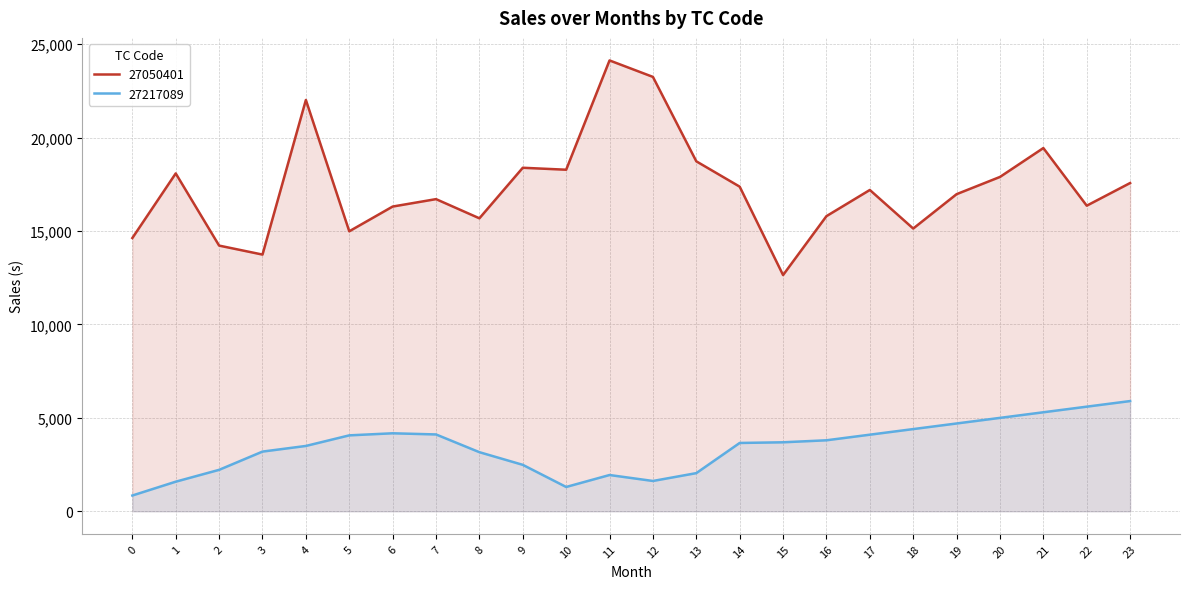

What is the value of the 27217089 point at the 9th from the left?

3163